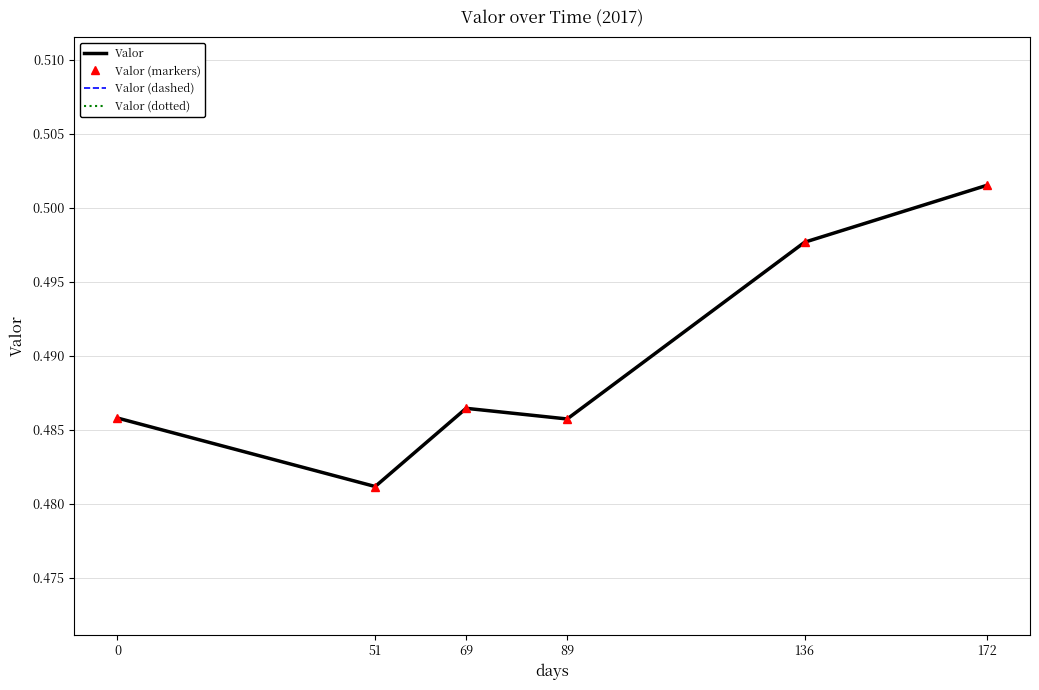

Where is the first local minimum for Valor (dotted)?

51